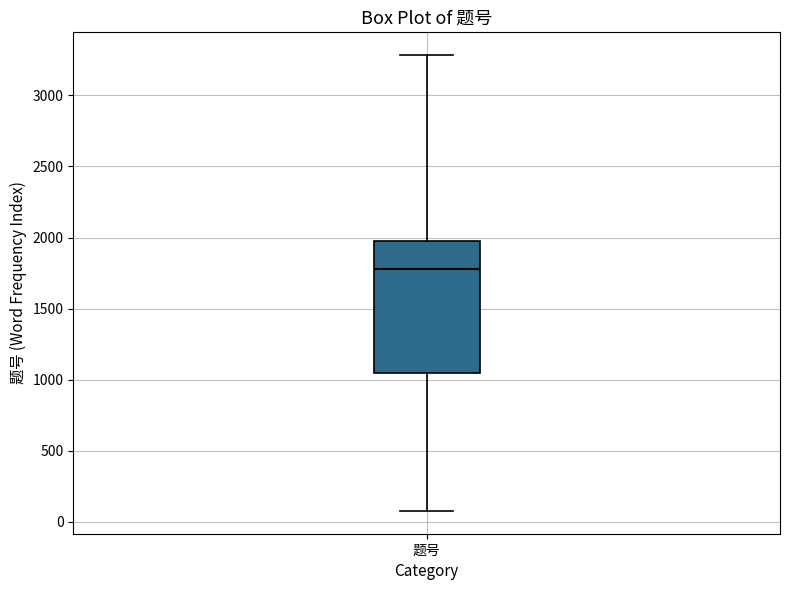

Where is the upper edge of the box for 题号 on the y-axis? The values are not printed on the chart, so give them approximately, as read against the axis.

2000